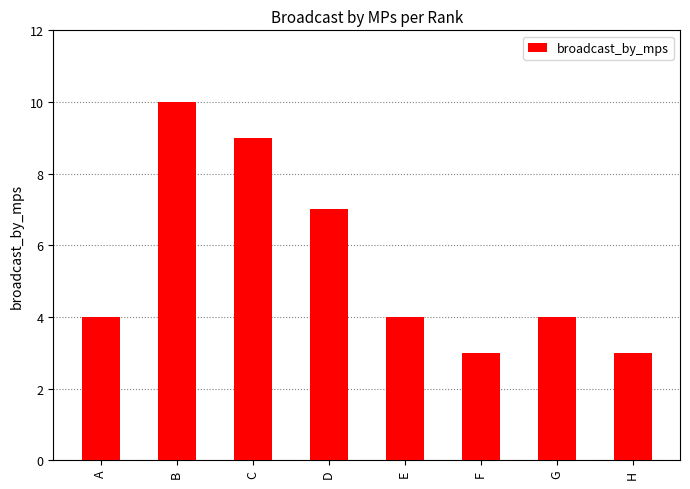

What is the ratio of the value at D to the value at C?

0.8